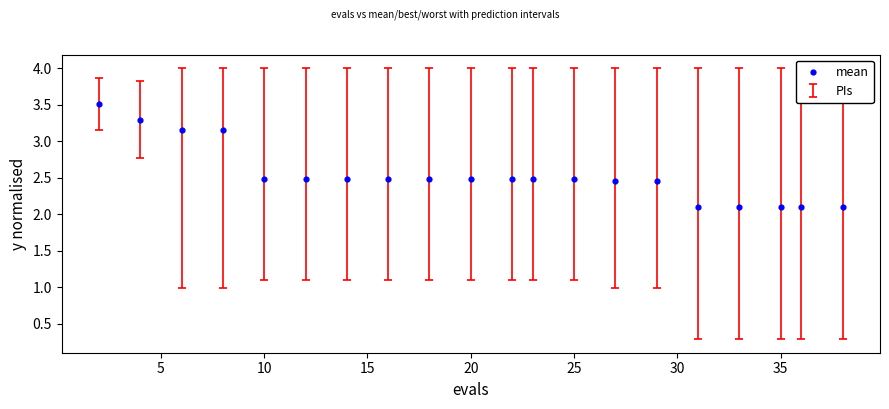

What is the range of Y values (max minus min)?

1.4